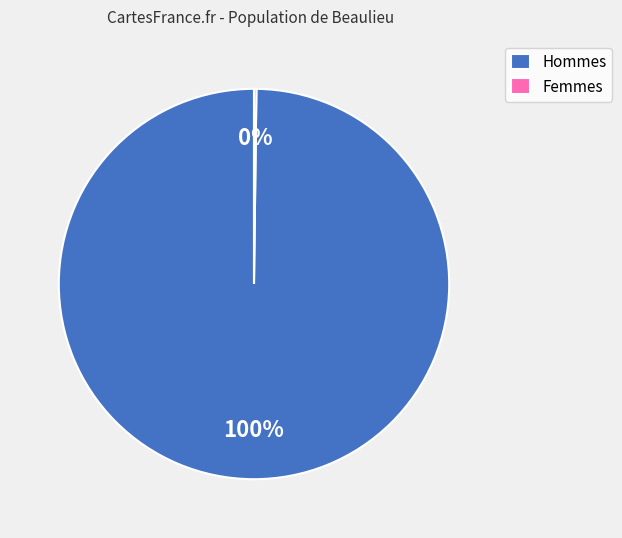

Which slice is the largest?

Hommes